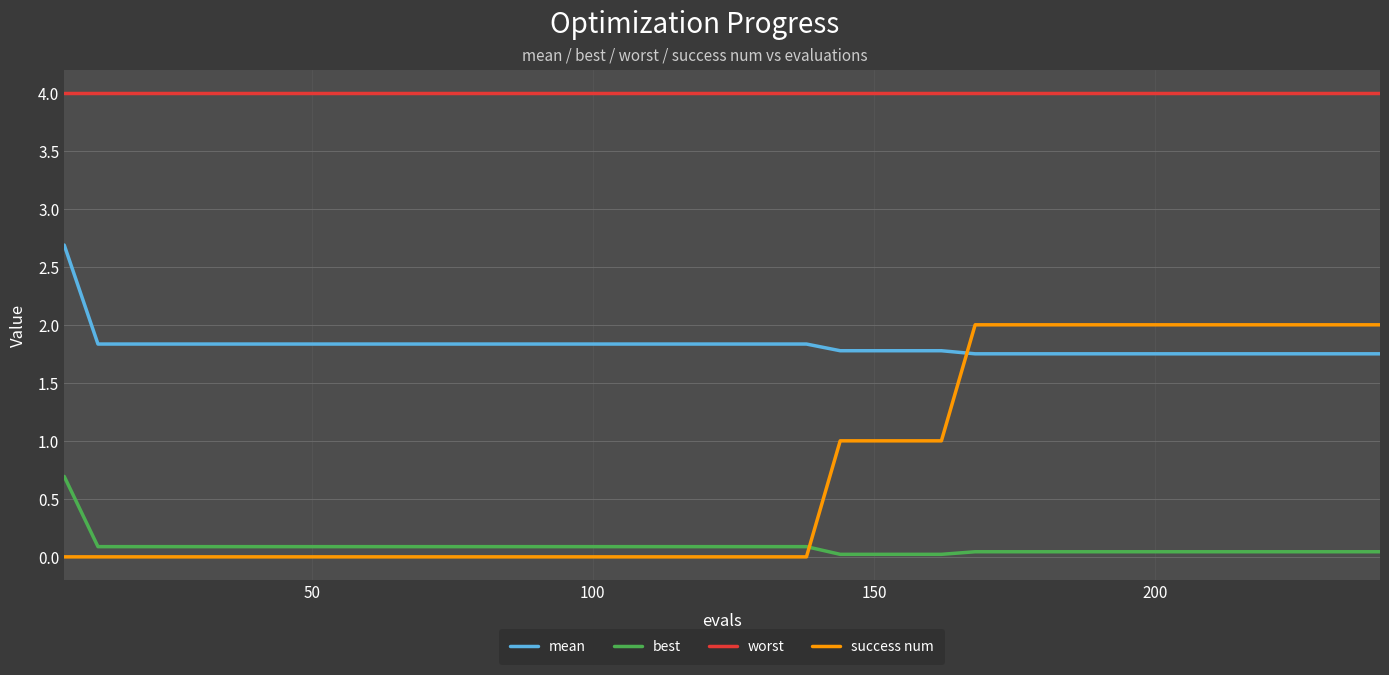

Which series has the widest spread of values?

success num